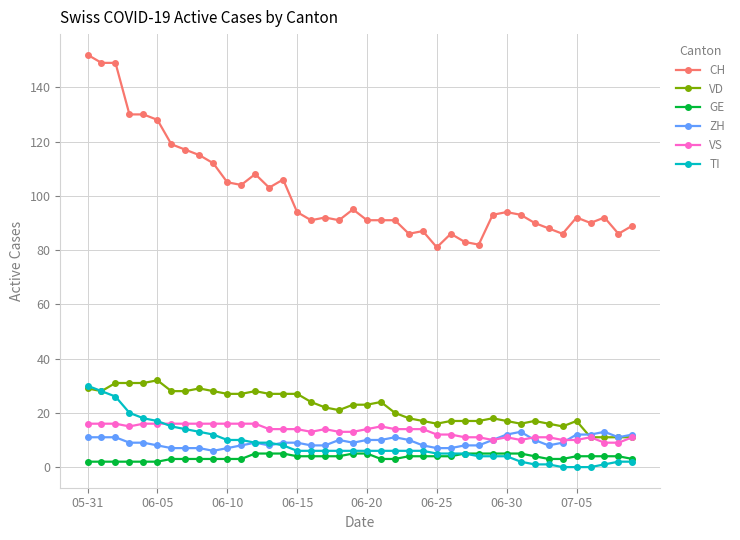

At how many categories does at least one series exceed 96?

15